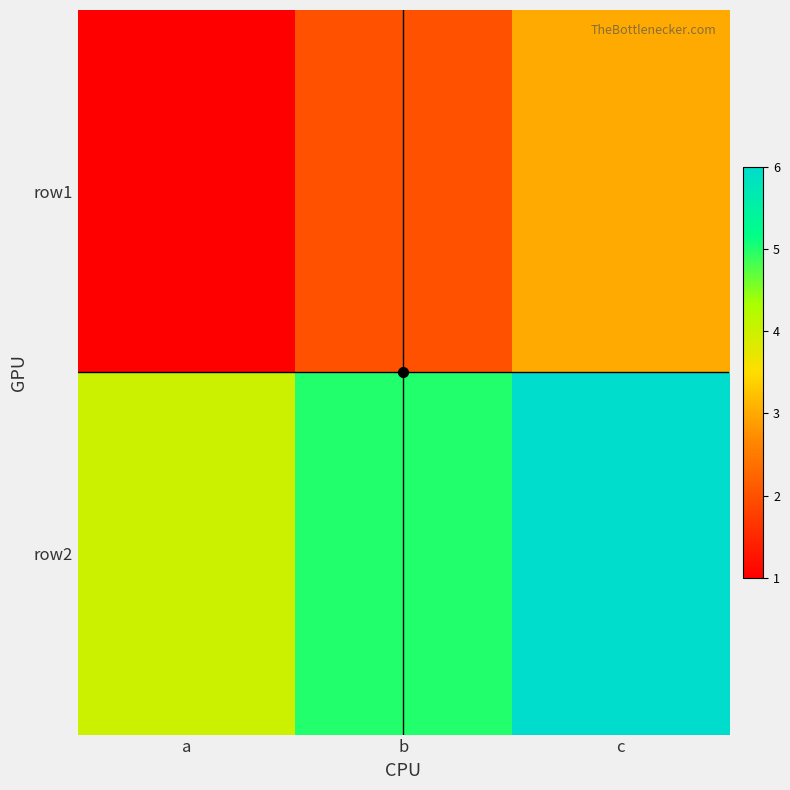

Reading left to right, list all the values displayed in this chart.

row1: a=1	b=2	c=3
row2: a=4	b=5	c=6